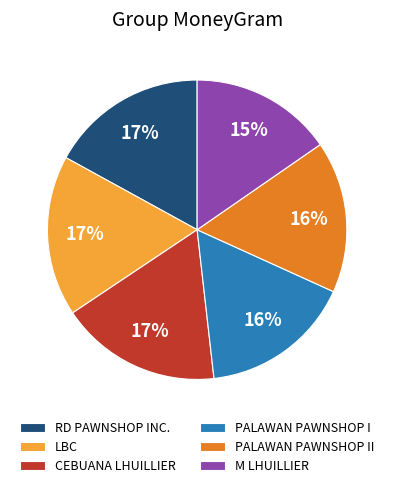

Is there a majority slice in this chart?

No